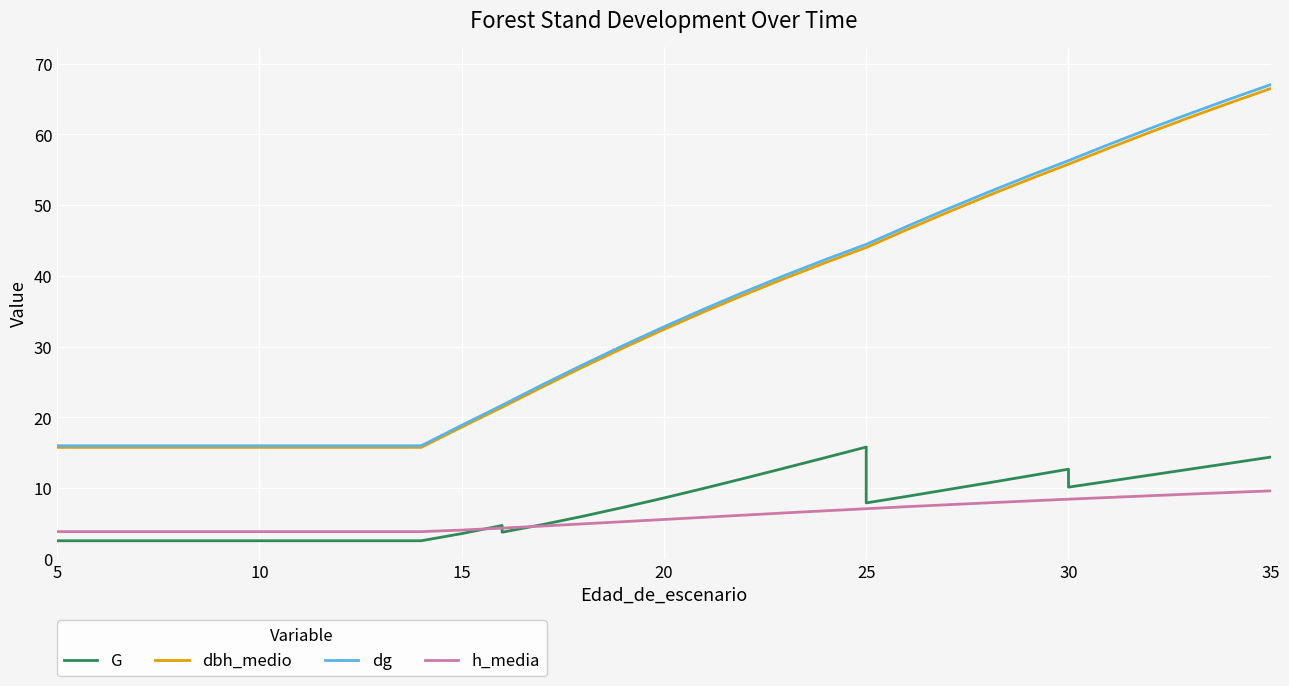

How many lines are shown in the chart?

4